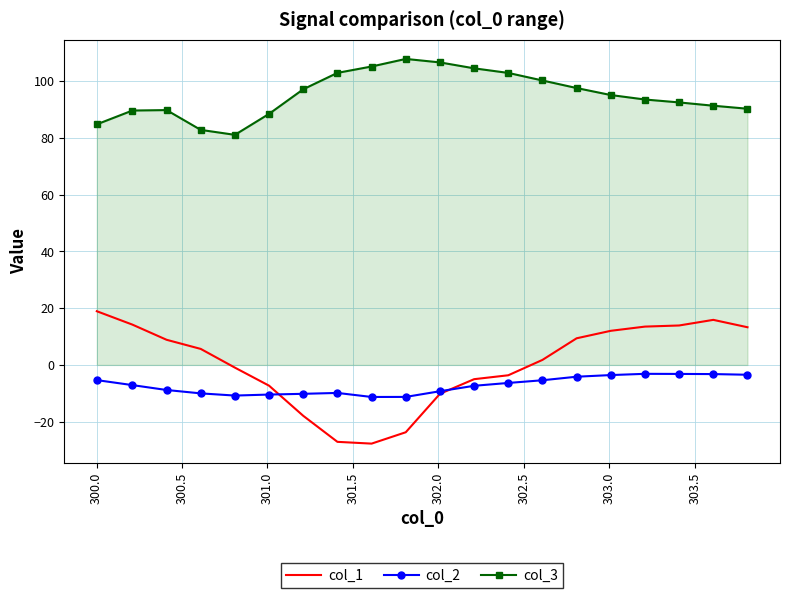

What is the minimum value shown in the chart?

-27.7